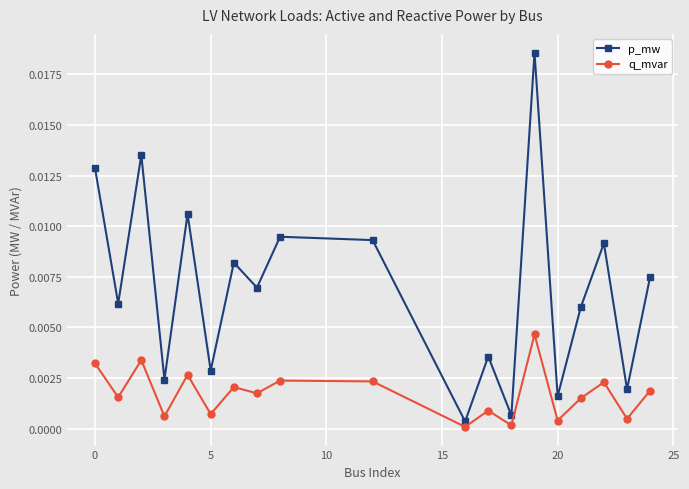

Which series has the largest total across all categories?

p_mw